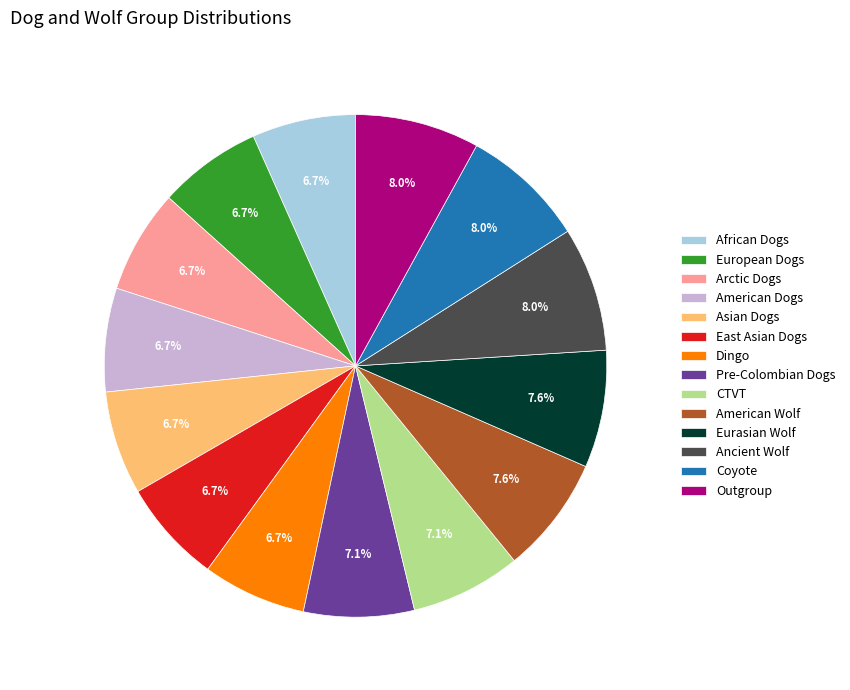

Approximately how many times larger is the value at Asian Dogs compared to Coyote?

0.8